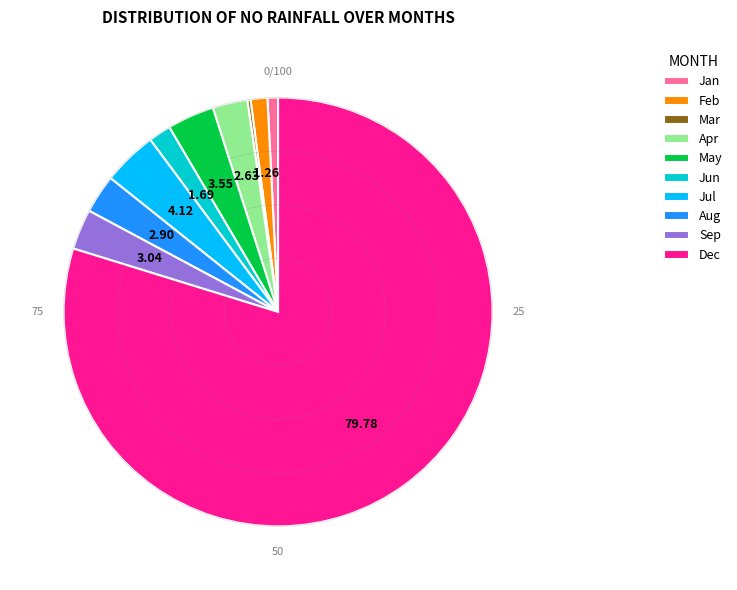

Is there any slice that represents more than half of the pie?

Yes